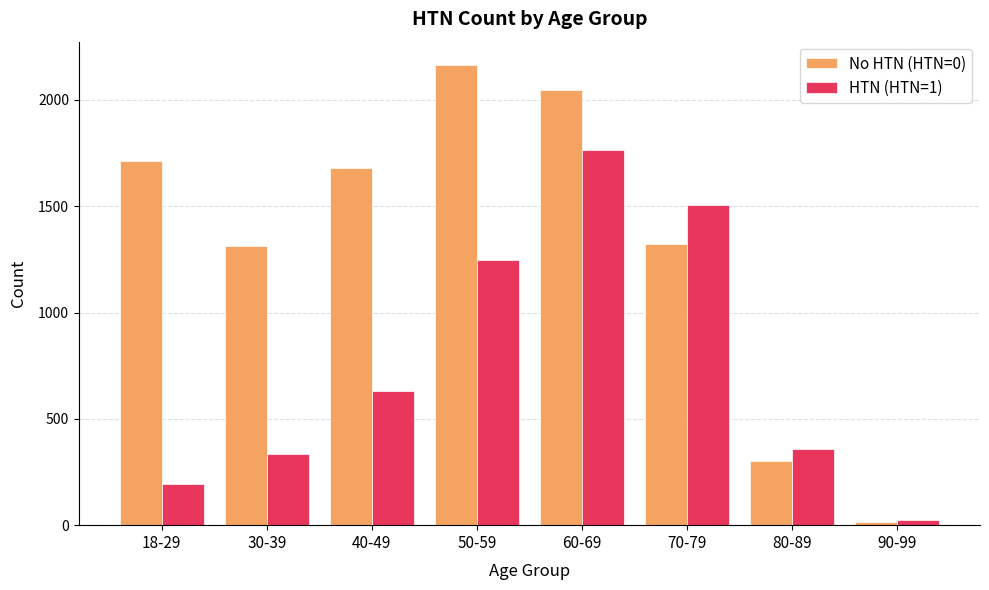

At which label does No HTN (HTN=0) first exceed 1682?

18-29